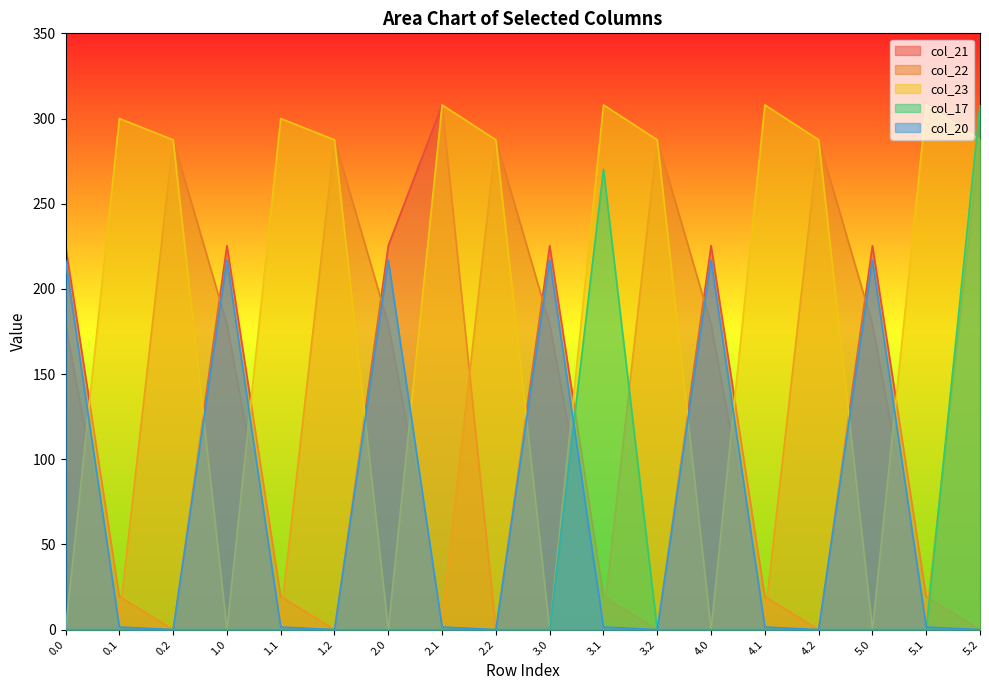

Which series has the largest total across all categories?

col_23